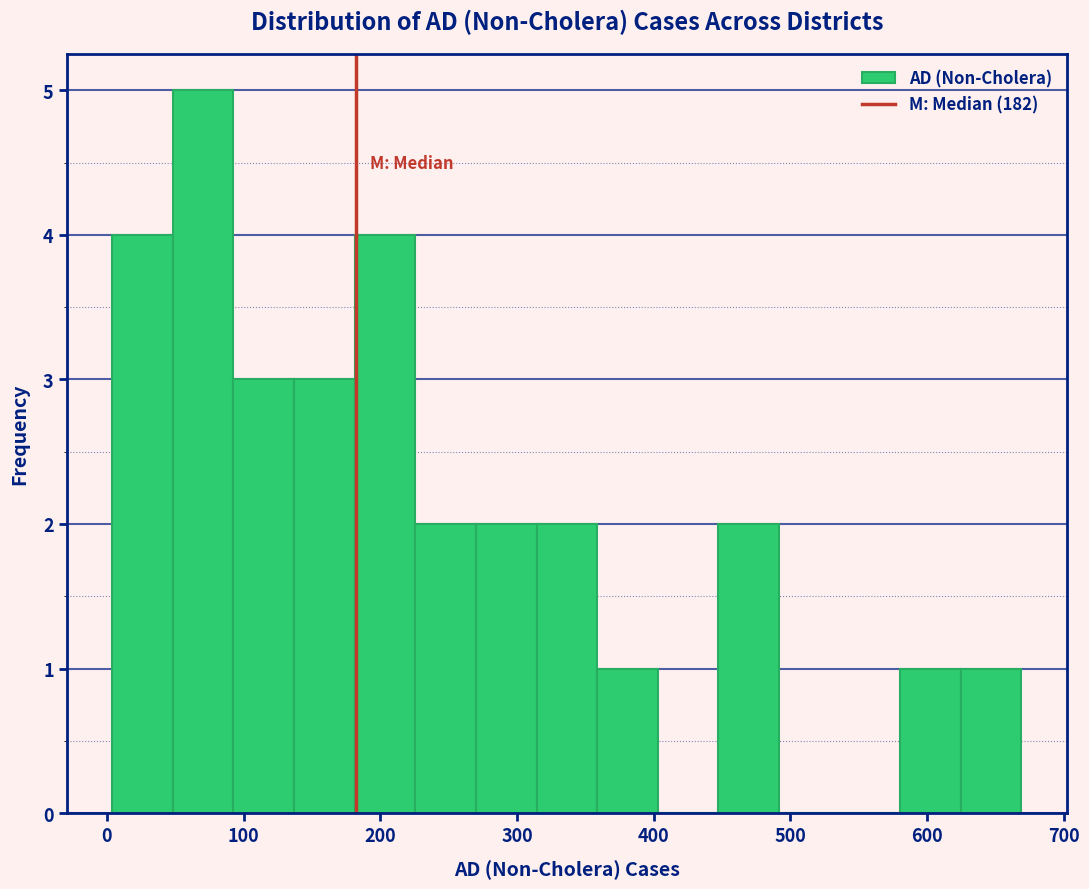

Which range on the x-axis has the tallest bar?

50 to 90